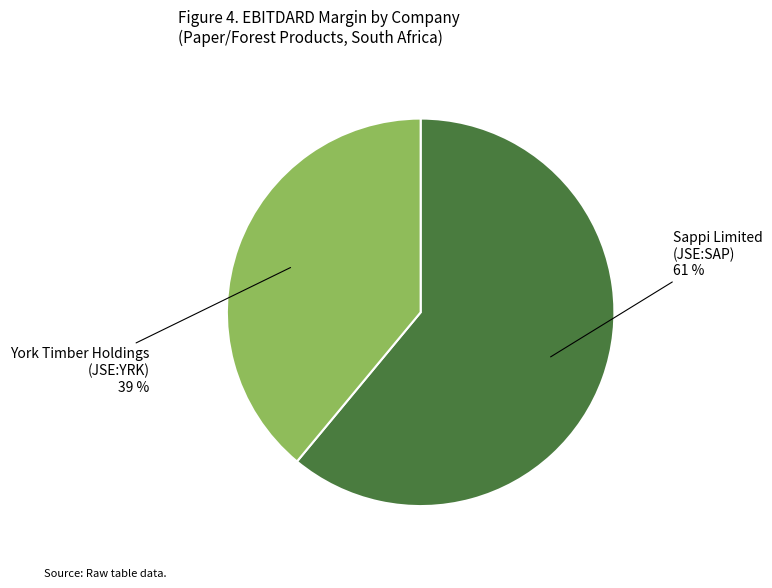

Is there a majority slice in this chart?

Yes